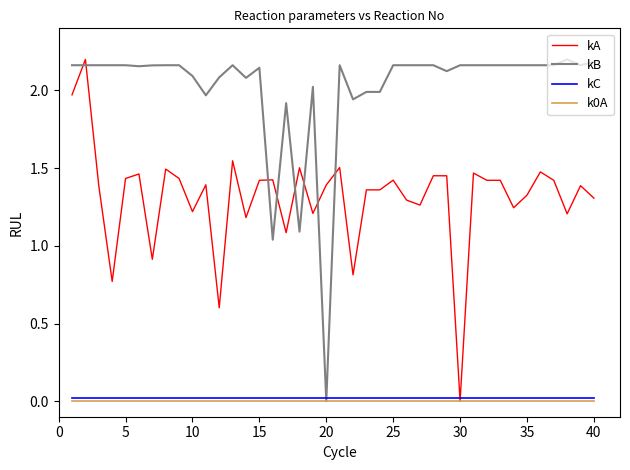

True or false: k0A and kB intersect in this chart.

False